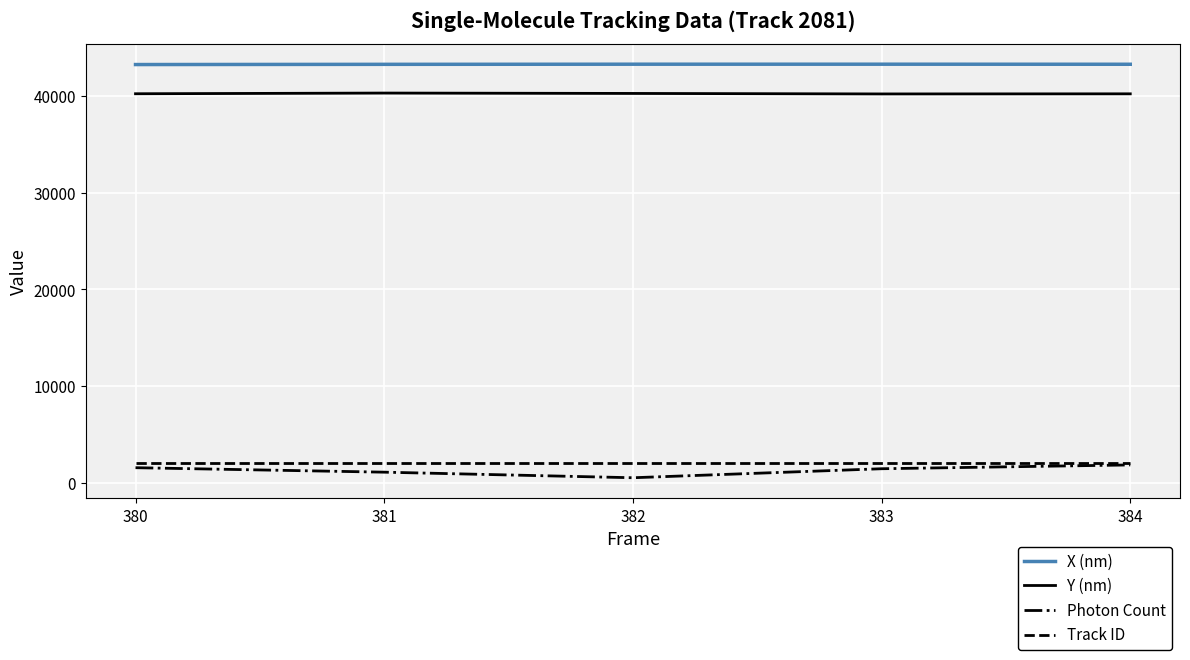

What is the maximum value shown in the chart?

43301.0